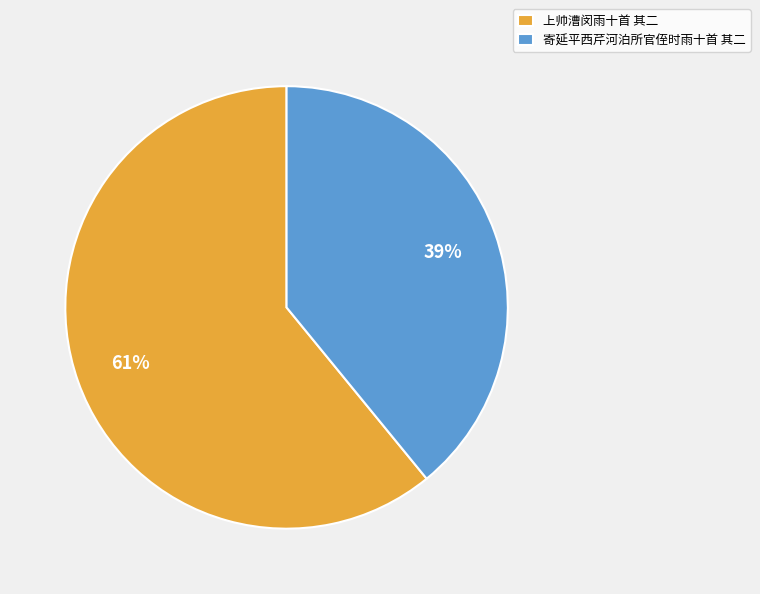

How many segments does this pie chart have?

2